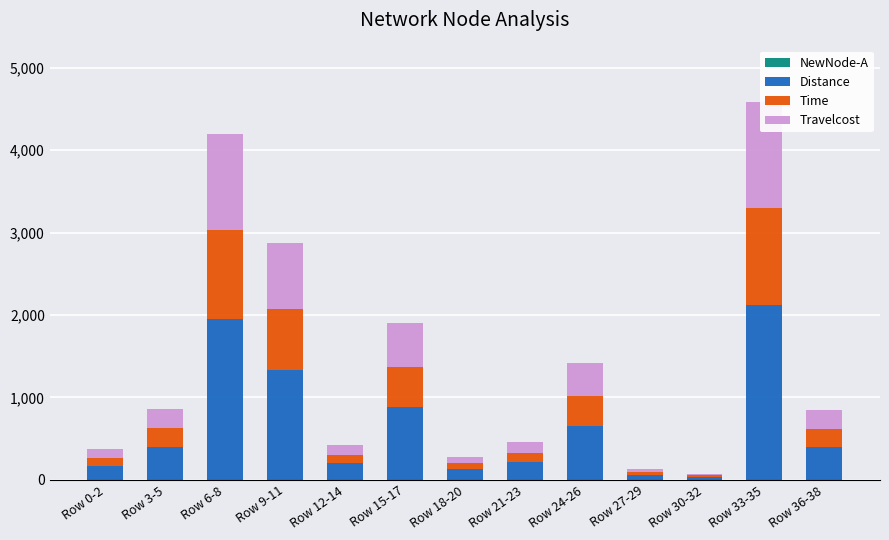

The value of NewNode-A at Row 18-20 is 1.9. True or false?

False